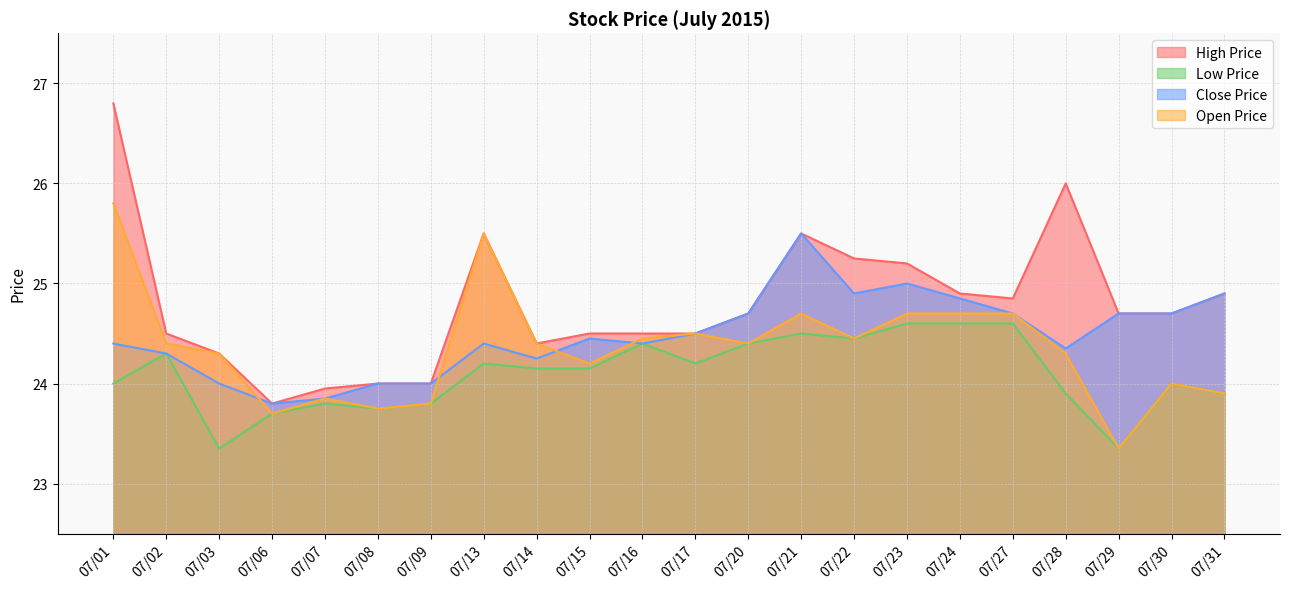

Which series has the widest spread of values?

High Price